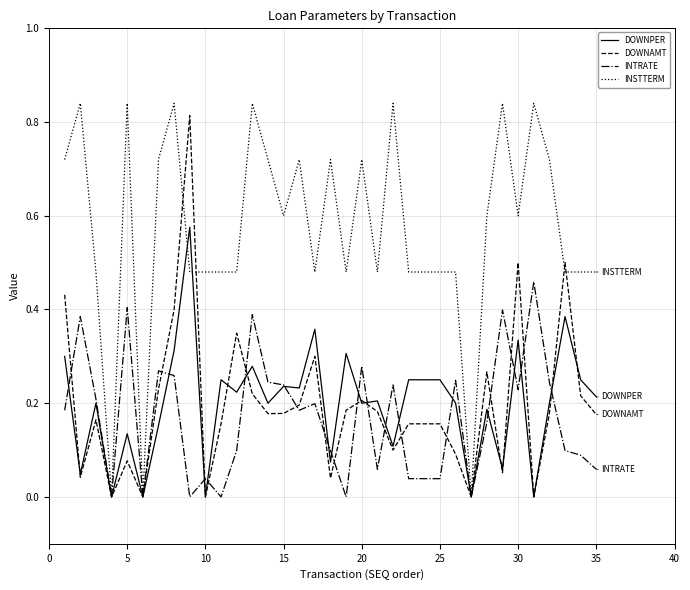

Which series has the largest total across all categories?

INSTTERM